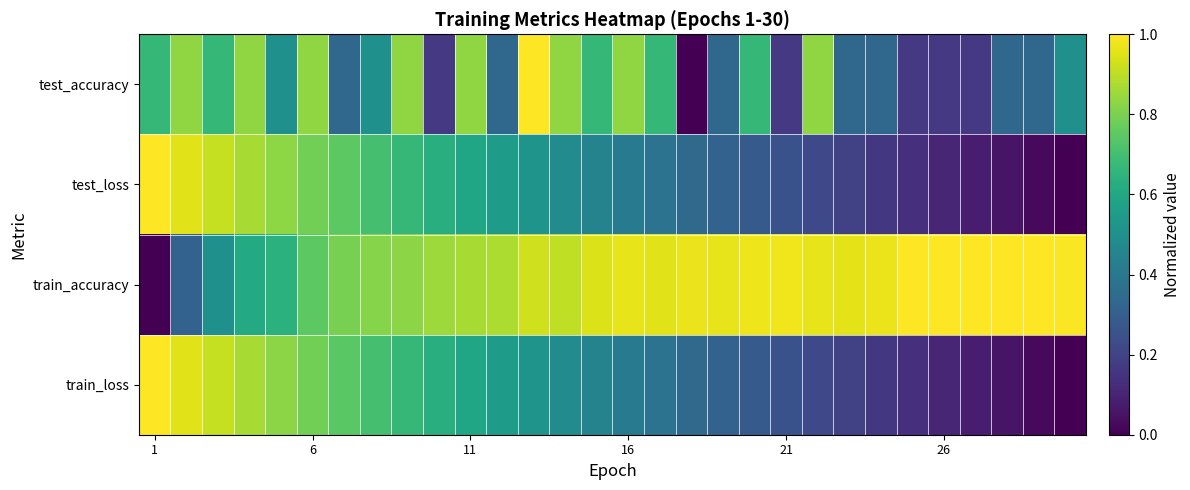

How many series are shown in this chart?

4